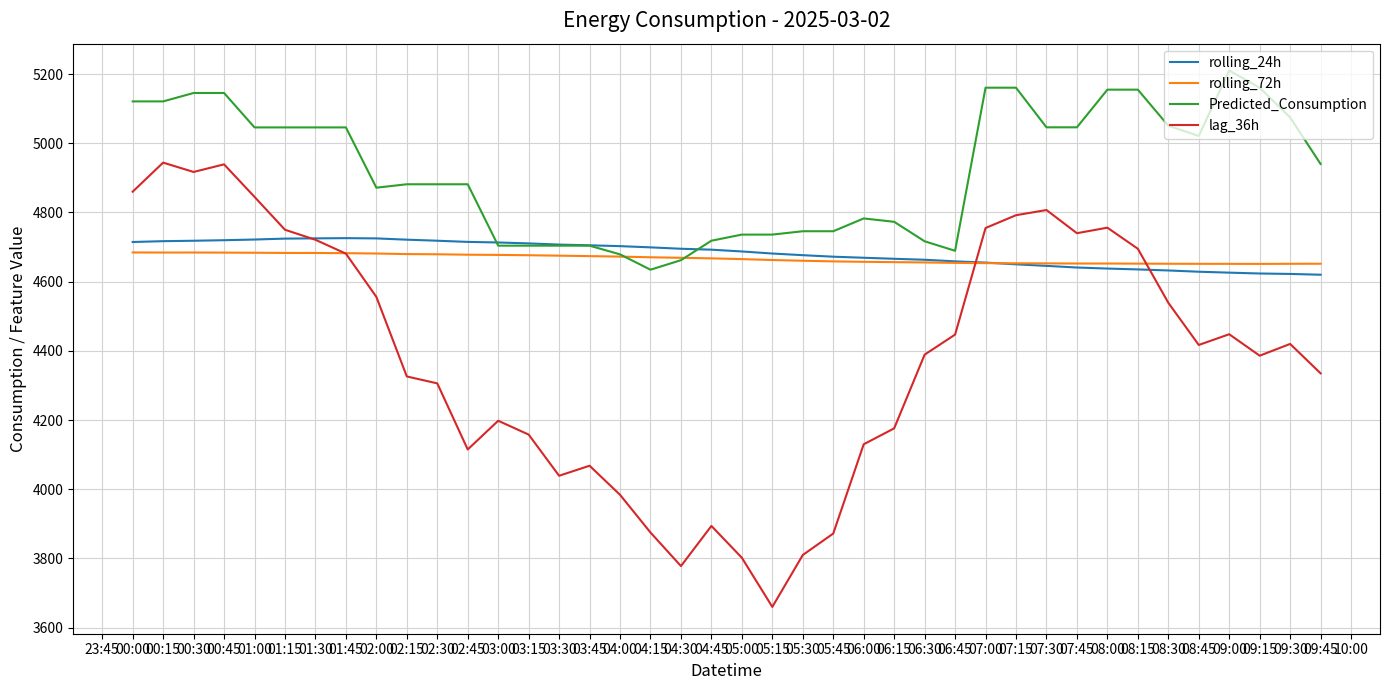

How many lines are shown in the chart?

4